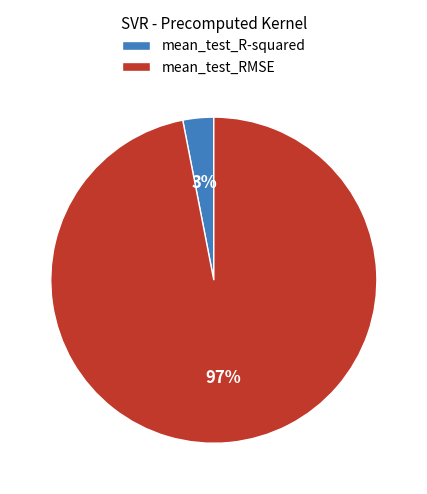

The mean_test_RMSE slice represents 97% of the pie. True or false?

True